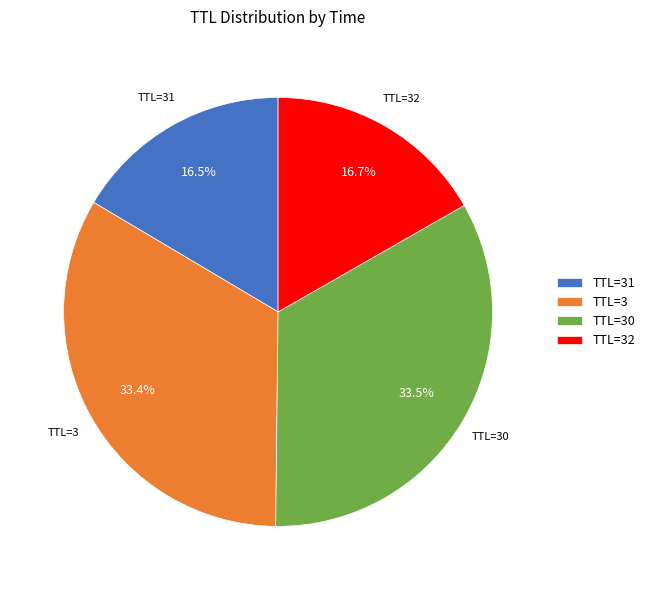

Is there any slice that represents more than half of the pie?

No